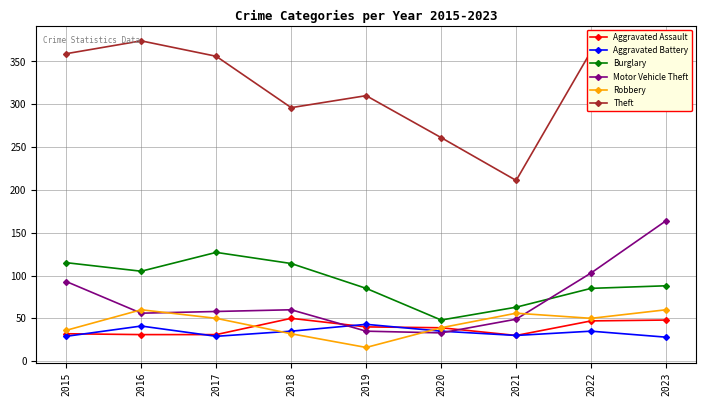

How many categories are shown in the chart?

9